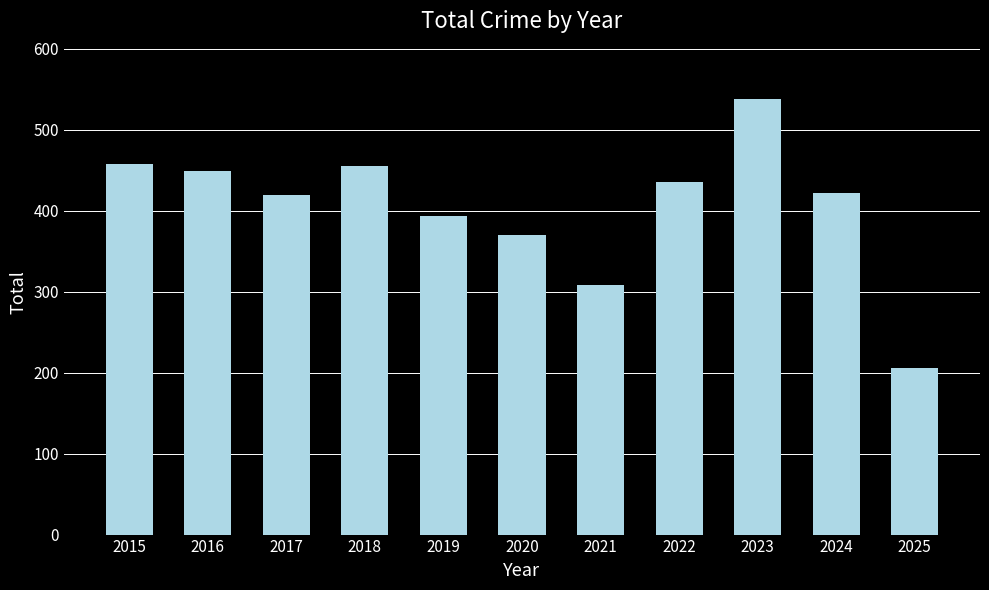

What is the difference between the maximum and minimum values?

332